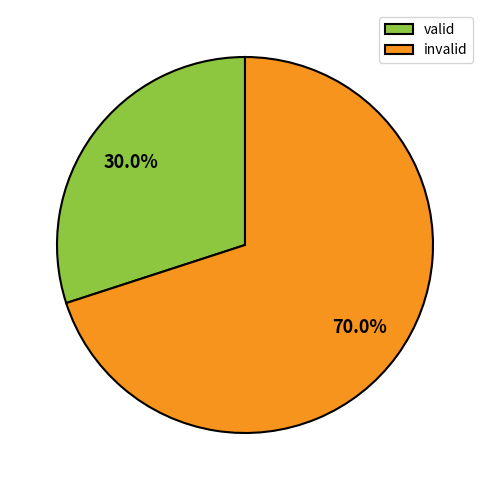

Rank the categories by value from highest to lowest.

invalid, valid